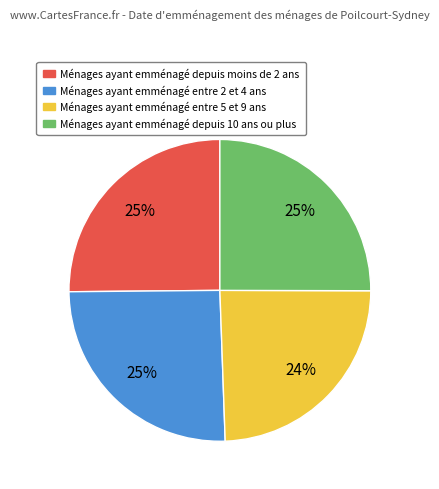

How many slices are in this pie chart?

4